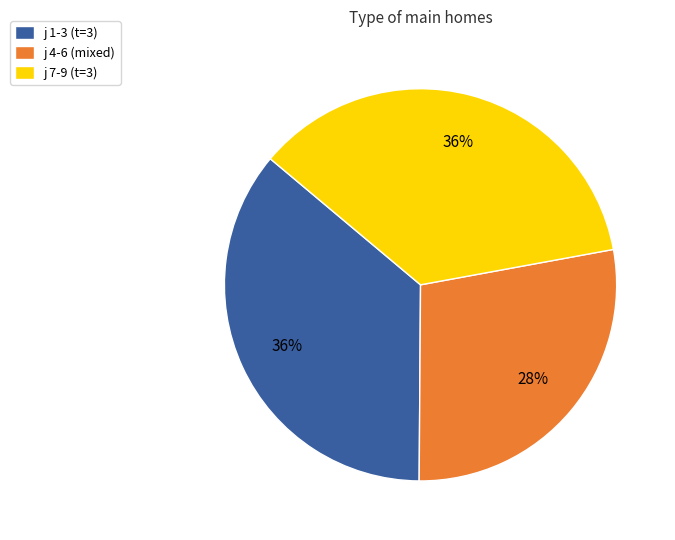

To the nearest percent, what is the difference between the largest and smallest slice percentages?

8%